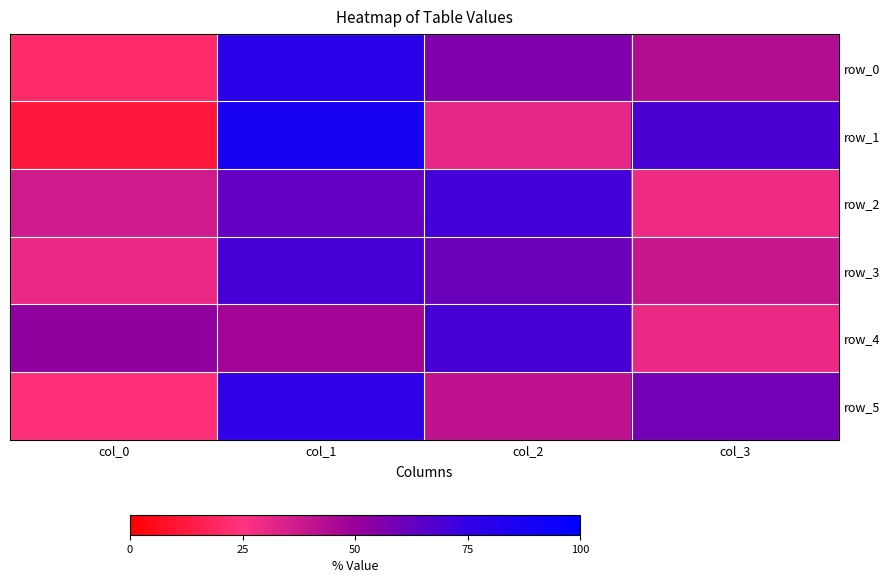

Reading left to right, what are all the values shown in this chart?

row_0: 21	79	56	44
row_1: 12	88	31	69
row_2: 37	63	71	29
row_3: 30	70	61	39
row_4: 52	48	70	30
row_5: 24	76	41	59